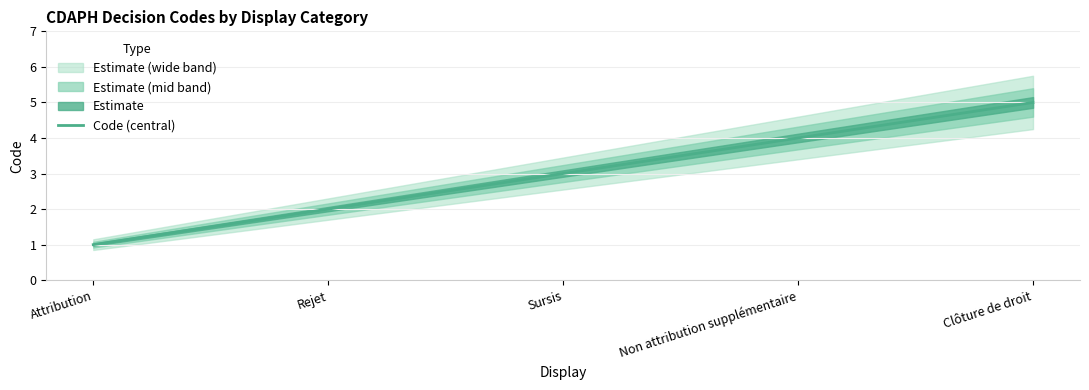

What is the label of the 1st point from the right?

Clôture de droit